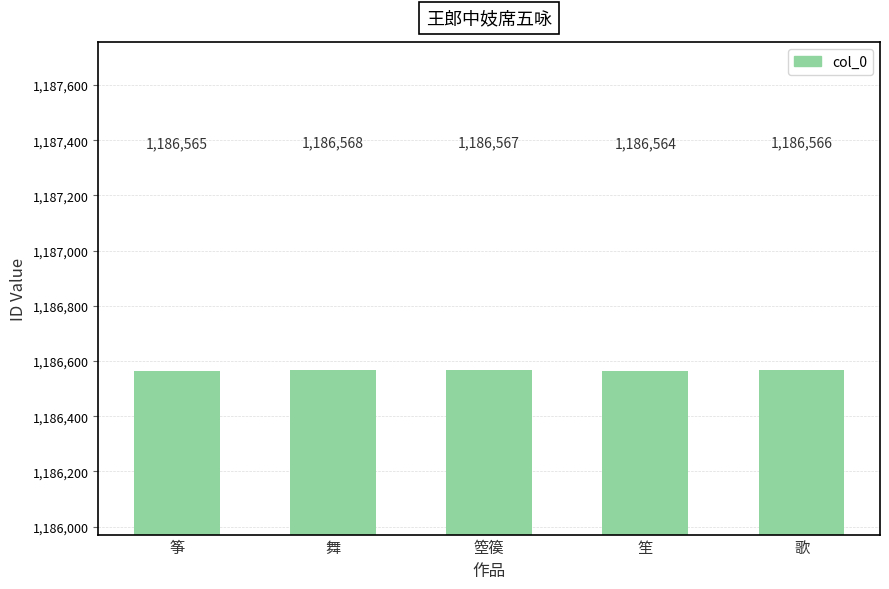

What is the greatest value displayed?

1186568